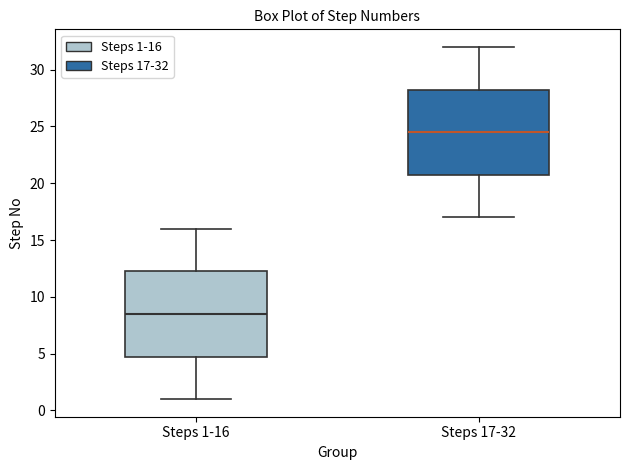

Reading left to right, read every box against the y-axis: the position of its median line, the range the box covers, and the ends of its whiskers. The values are not printed on the chart, so give them approximately, as read against the axis.

Steps 1-16: median 8.5, box 5.0 to 12.5, whiskers 1.0 to 16.0
Steps 17-32: median 24.5, box 21.0 to 28.5, whiskers 17.0 to 32.0